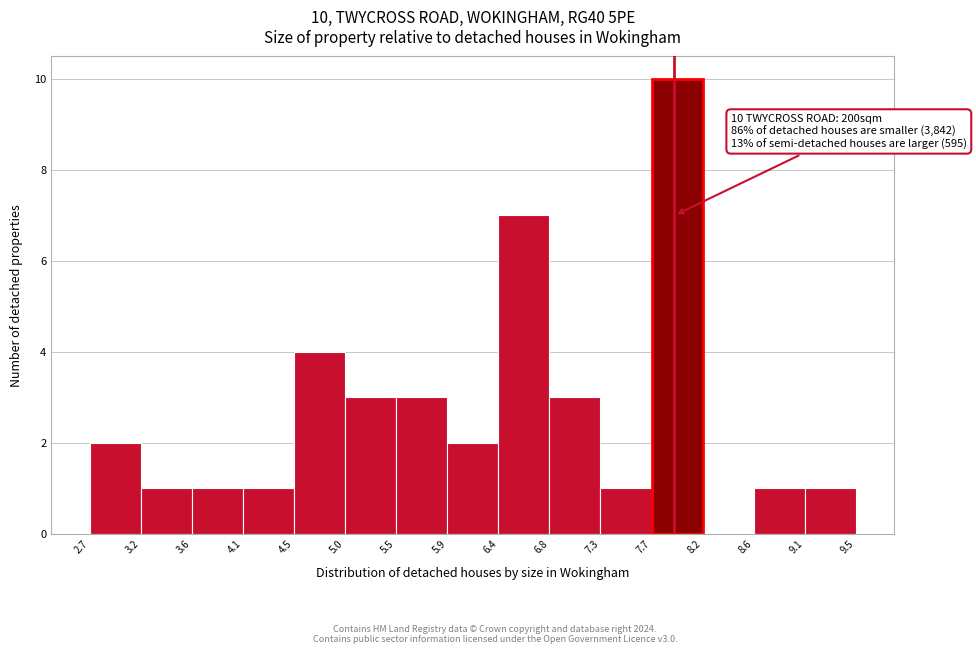

Over which range of the x-axis is the bar tallest?

7.7 to 8.2